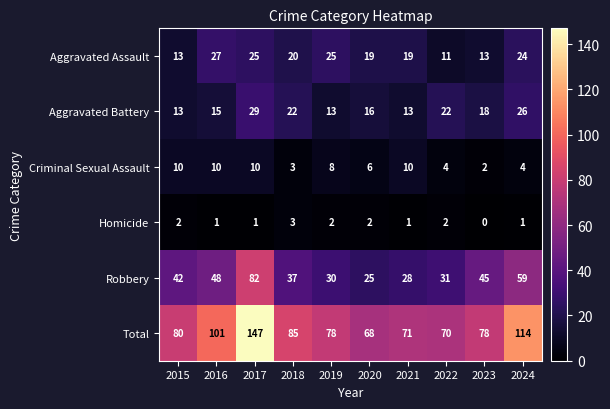

Is it true that Aggravated Battery equals 7 at 2021?

False